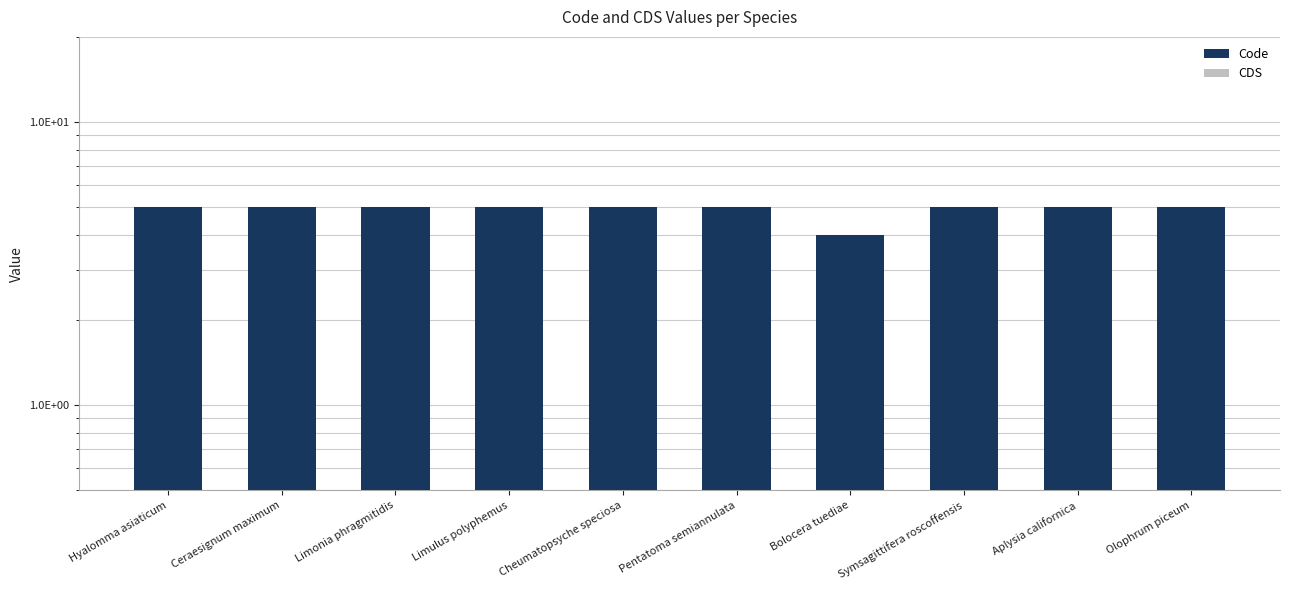

What is the spread (max minus min) of values at Cheumatopsyche speciosa?

5.0